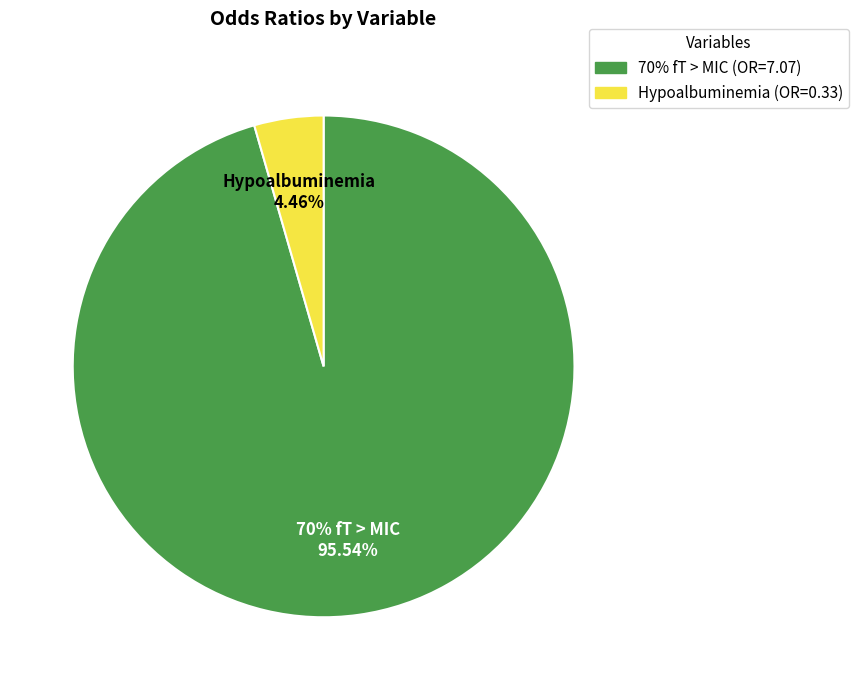

Rank the categories by value from lowest to highest.

Hypoalbuminemia, 70% fT > MIC